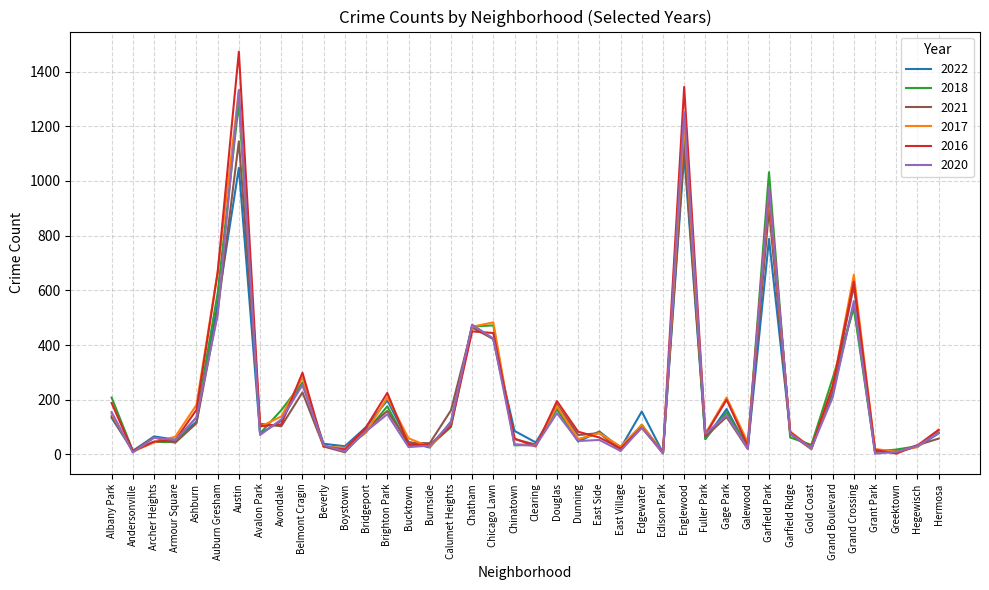

The value of 2016 at Calumet Heights is 104. True or false?

True